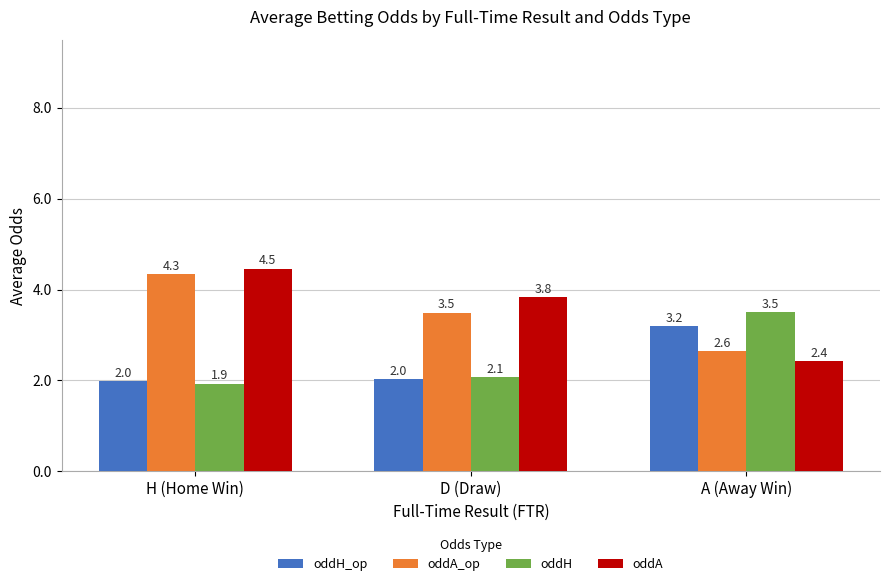

What is the difference between the maximum and second lowest values in the oddH series?

1.4